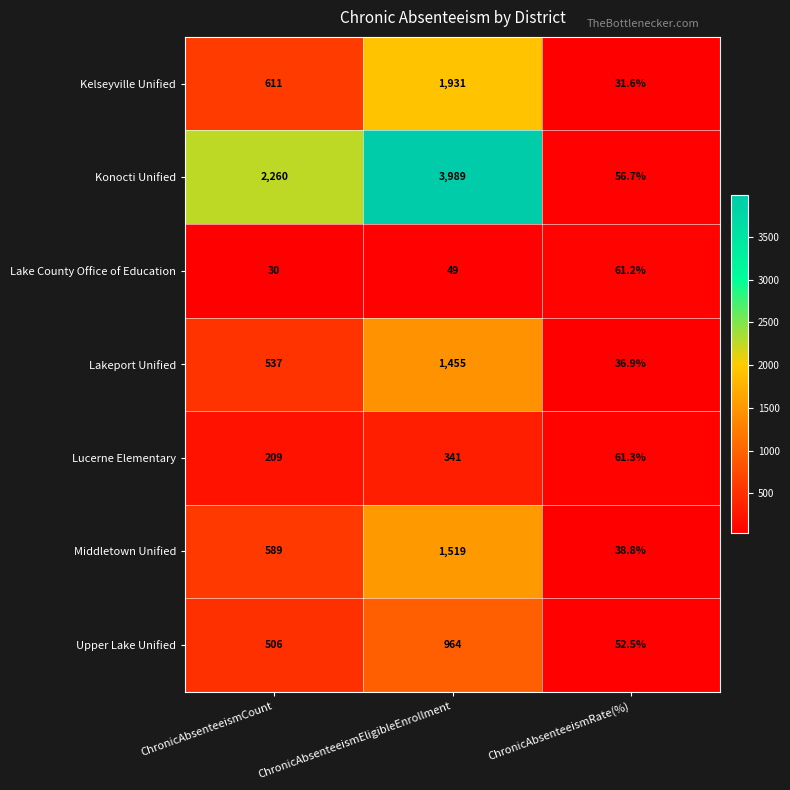

Reading left to right, extract all data points from this chart.

Kelseyville Unified: 611.0	1931.0	31.6
Konocti Unified: 2260.0	3989.0	56.7
Lake County Office of Education: 30.0	49.0	61.2
Lakeport Unified: 537.0	1455.0	36.9
Lucerne Elementary: 209.0	341.0	61.3
Middletown Unified: 589.0	1519.0	38.8
Upper Lake Unified: 506.0	964.0	52.5